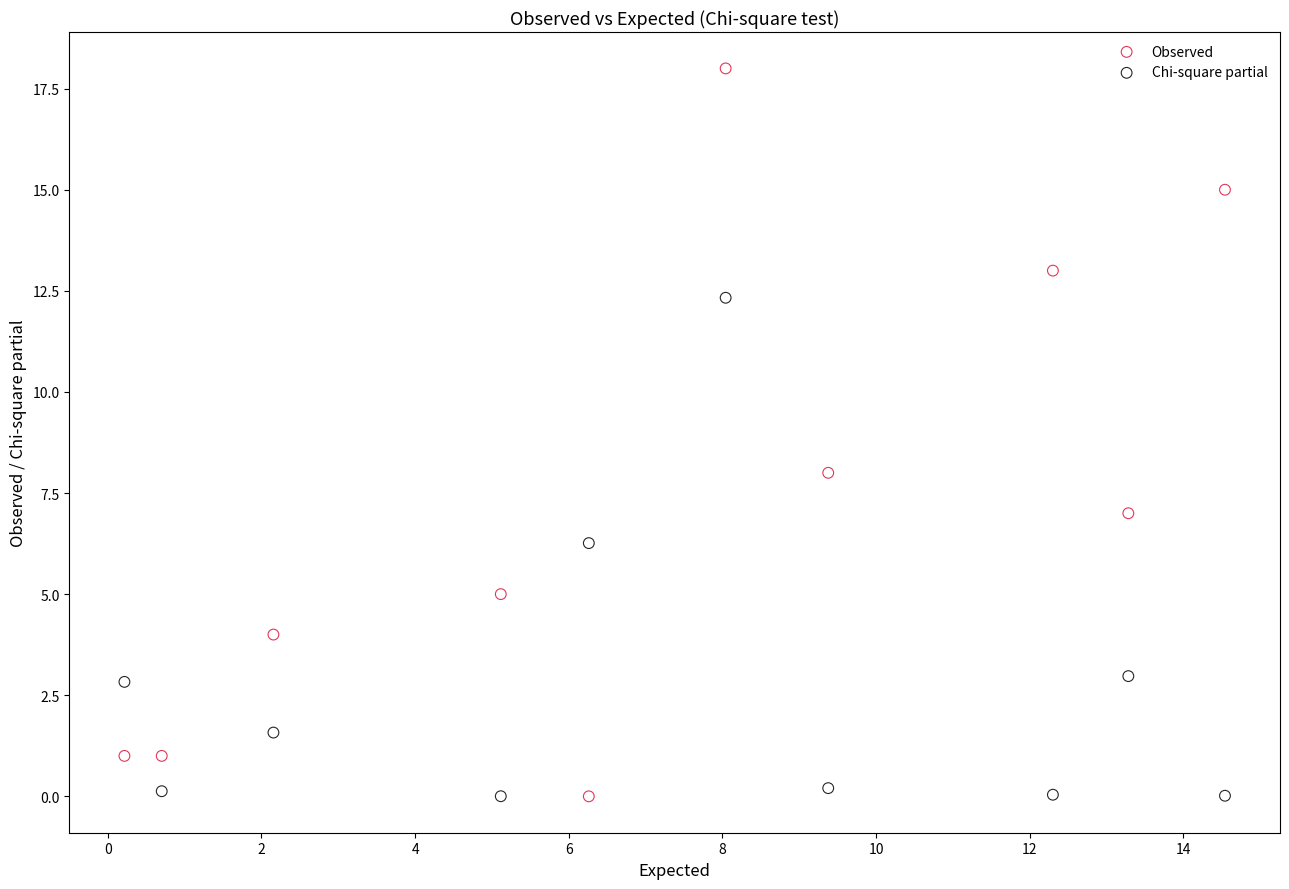

What is the X range (max minus min) for the scatter plot?

14.3